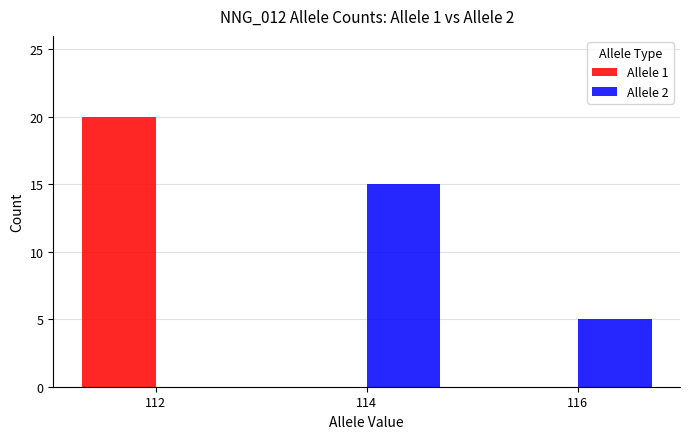

What is the sum of the Allele 2 values at 114 and 112?

15